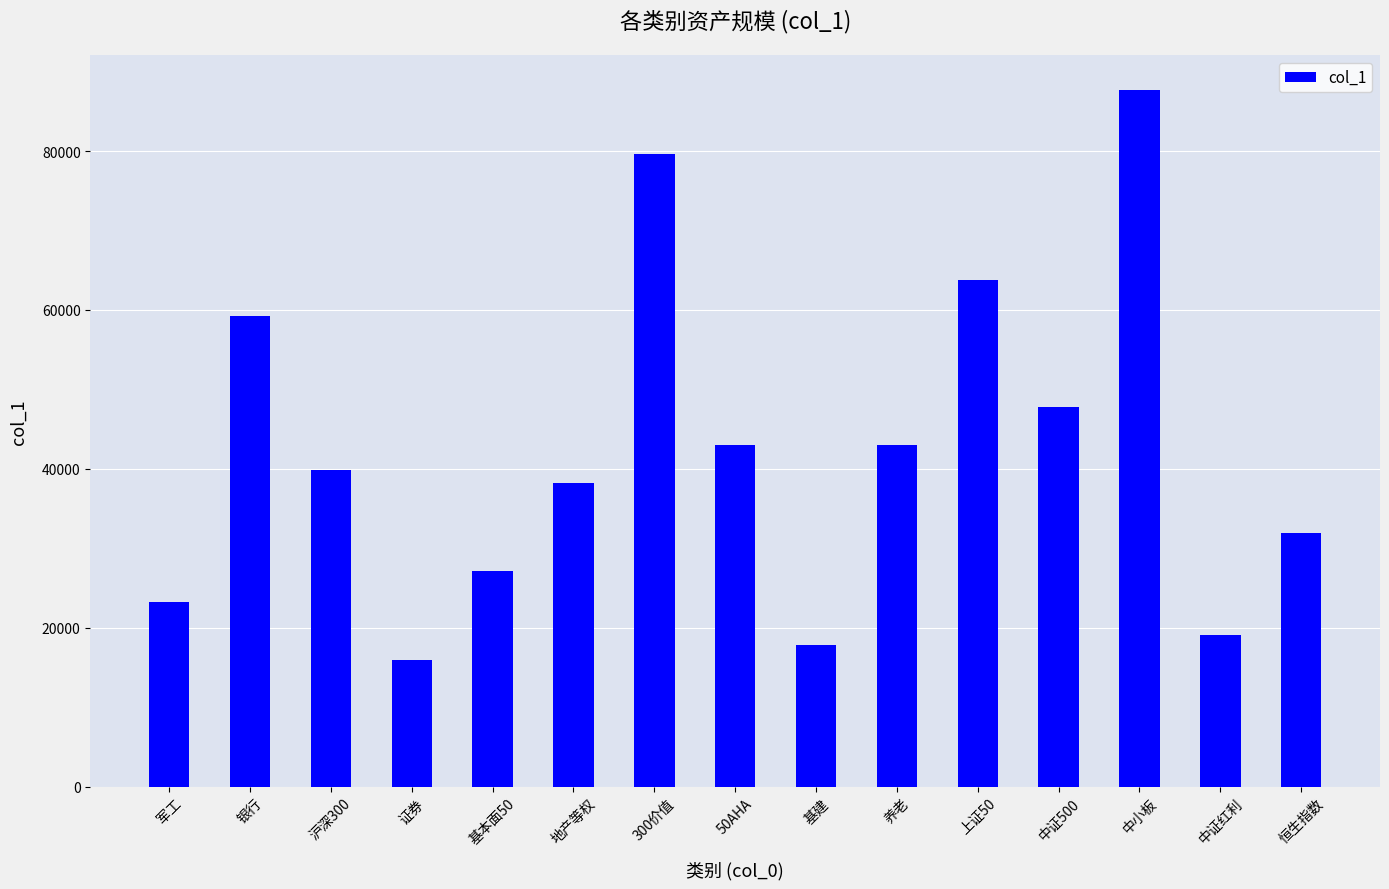

Which category has the highest value across all series?

中小板